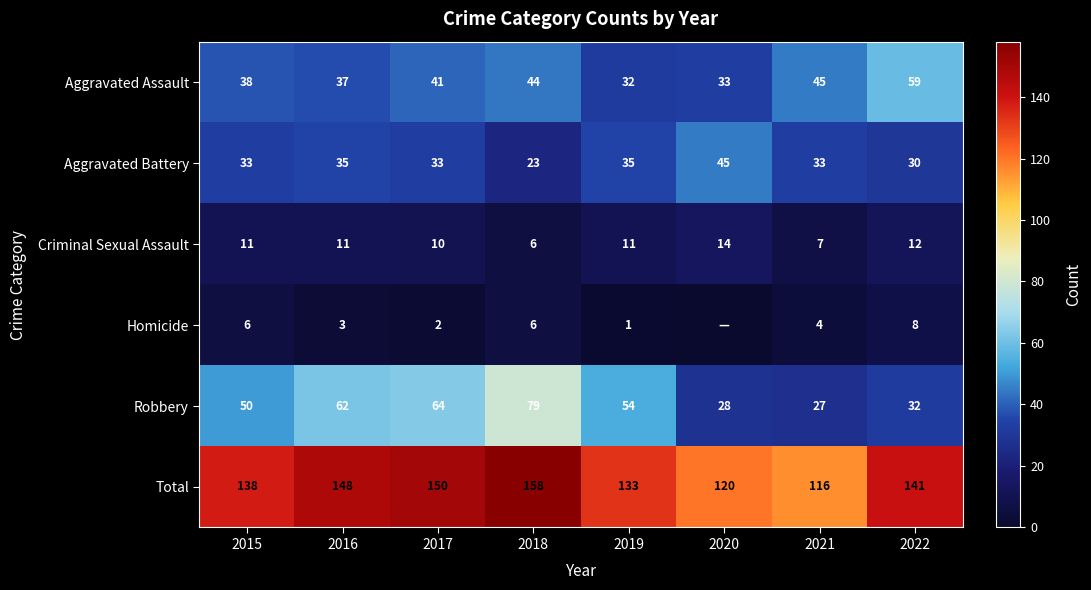

The Robbery series shows 29 at 2015. True or false?

False